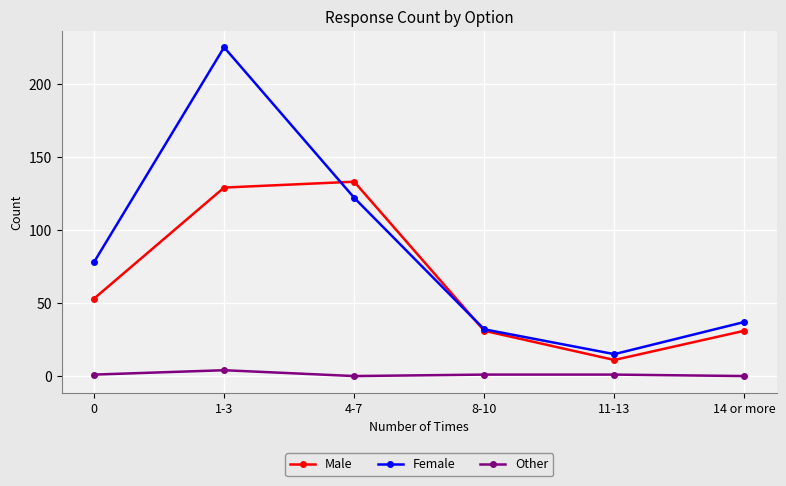

Where is Female nearest to the value 120?

4-7